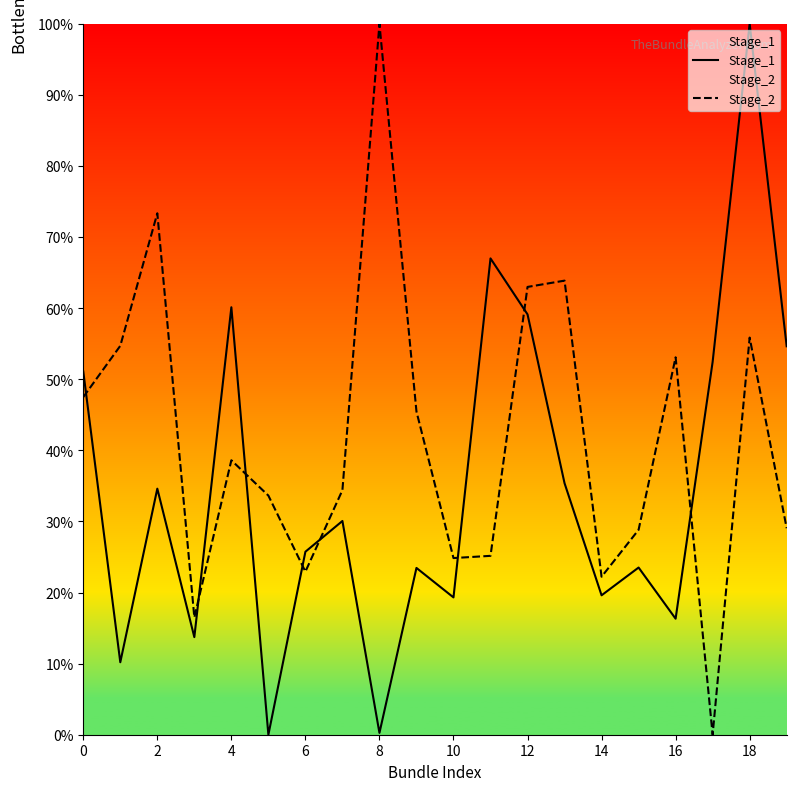

Rank the series by their average value, from highest to lowest.

Stage_2, Stage_1